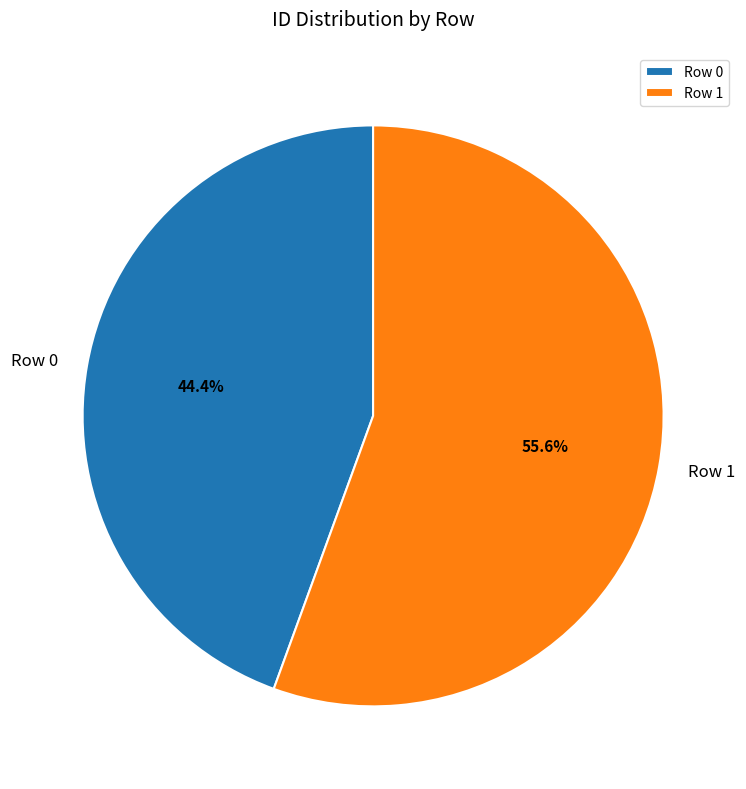

What is the ratio of the value at Row 0 to the value at Row 1?

0.8